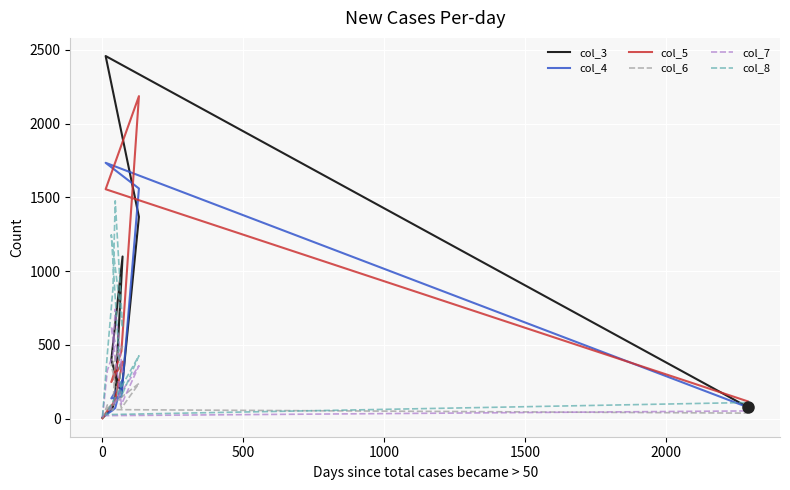

What is the value of the col_3 point at the 9th from the left?

2458